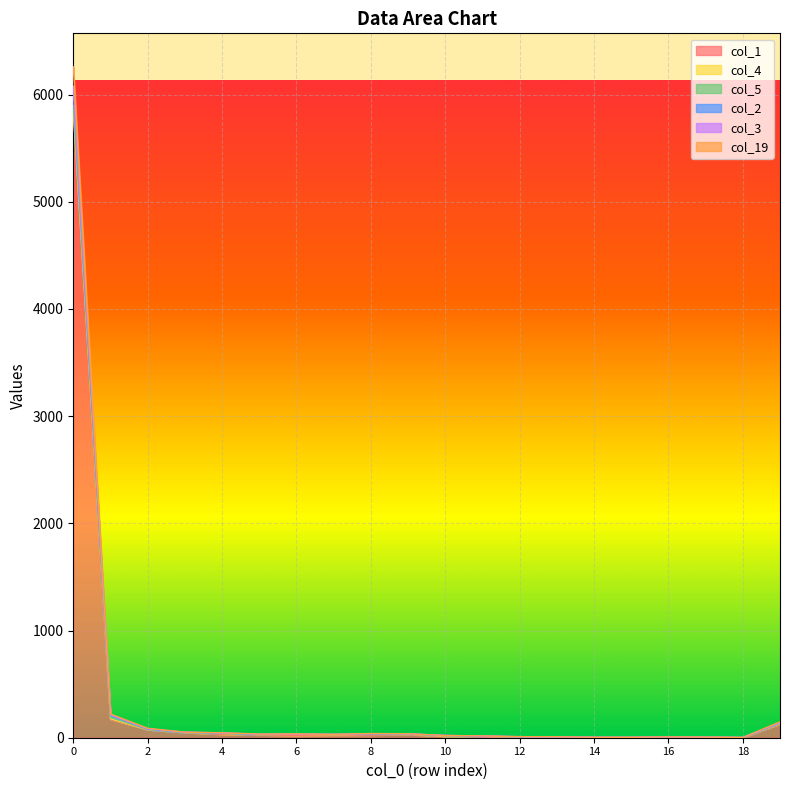

What is the average value of the col_1 series?

324